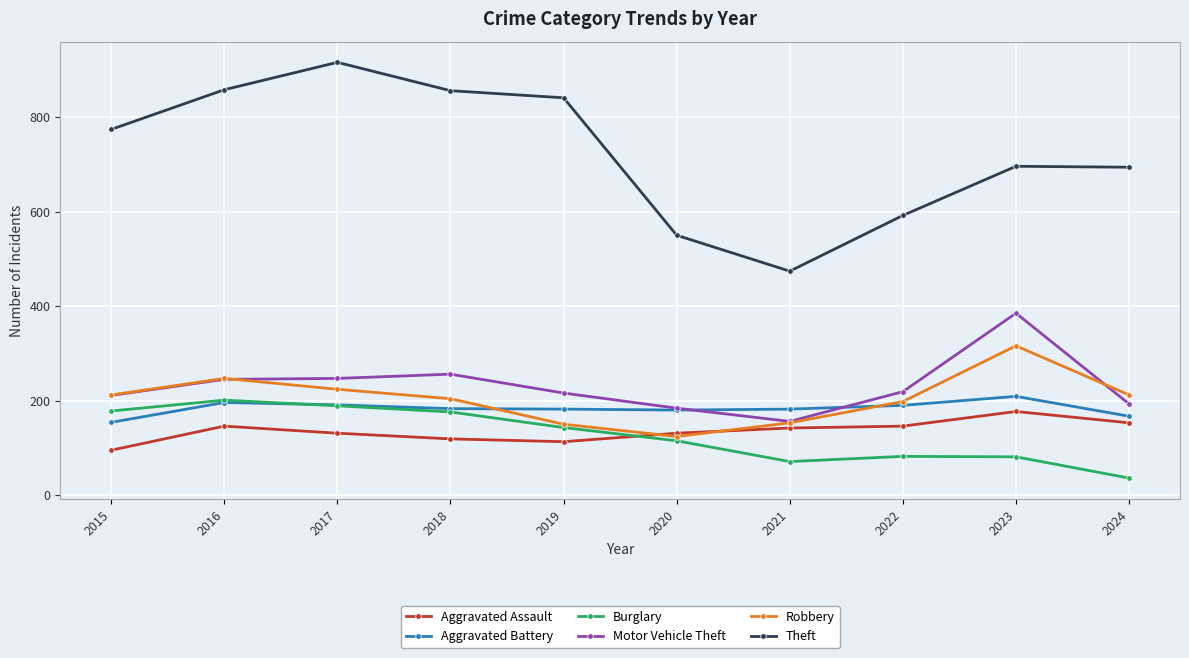

What are all the series names shown in the legend?

Aggravated Assault, Aggravated Battery, Burglary, Motor Vehicle Theft, Robbery, Theft